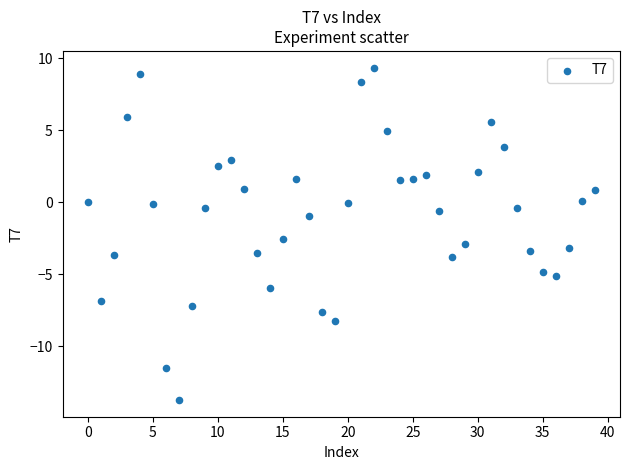

What Y value in the scatter plot is closest to -2?

-2.6